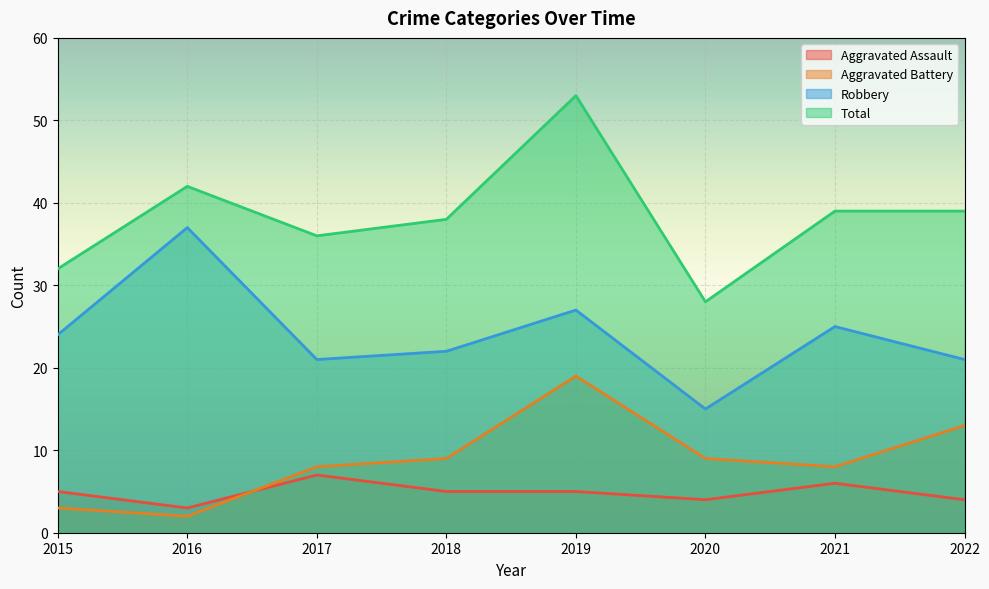

List the labels in order of Total value, largest first.

2019, 2016, 2021, 2022, 2018, 2017, 2015, 2020